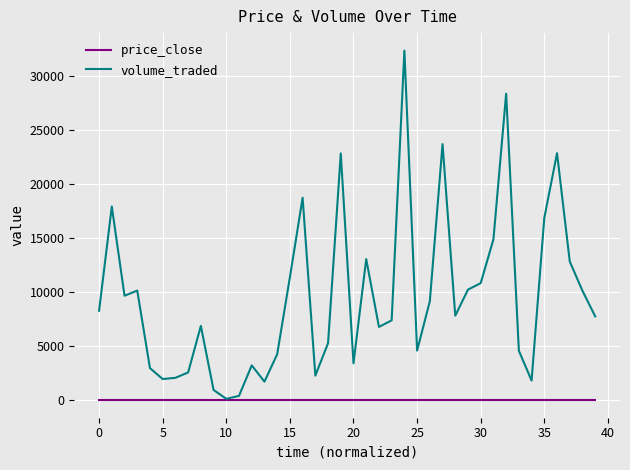

What is the greatest value displayed?

32351.6